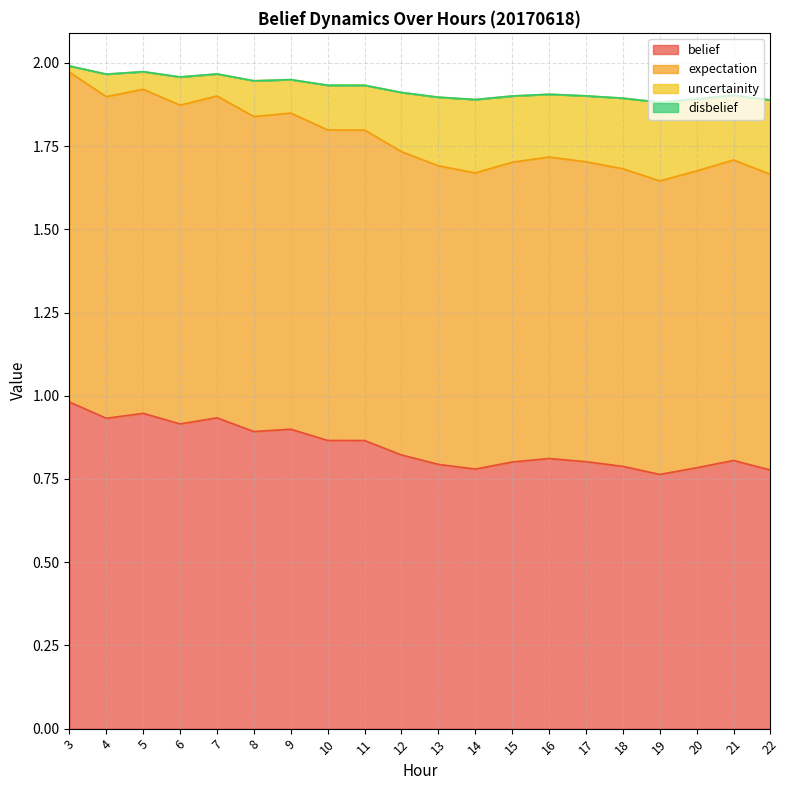

The value of belief at 22 is 1.4. True or false?

False